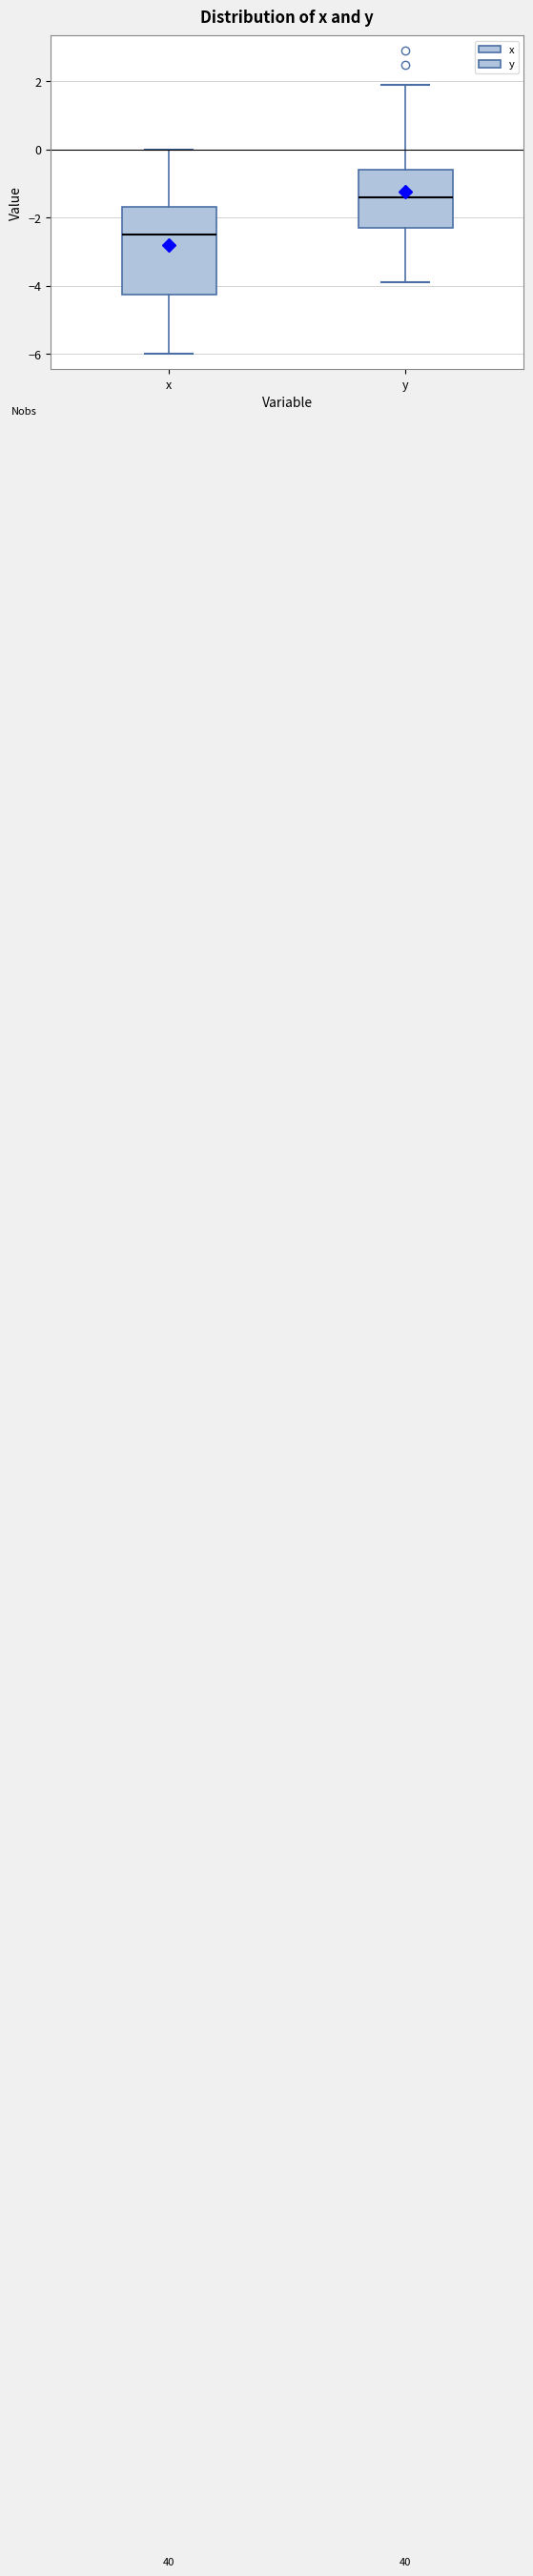

Where is the upper edge of the box for x on the y-axis? The values are not printed on the chart, so give them approximately, as read against the axis.

-1.6